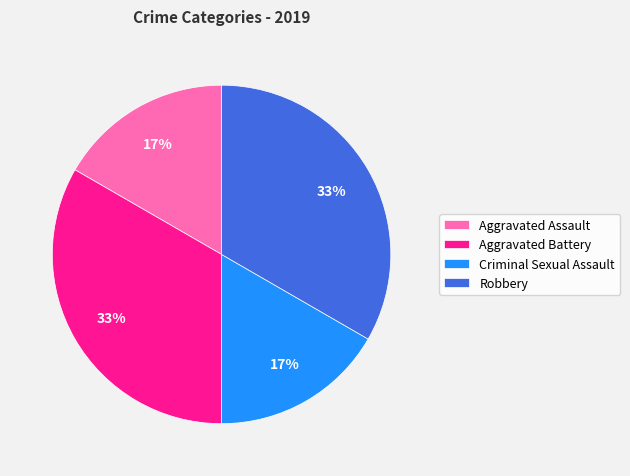

Count the number of slices in the pie.

4